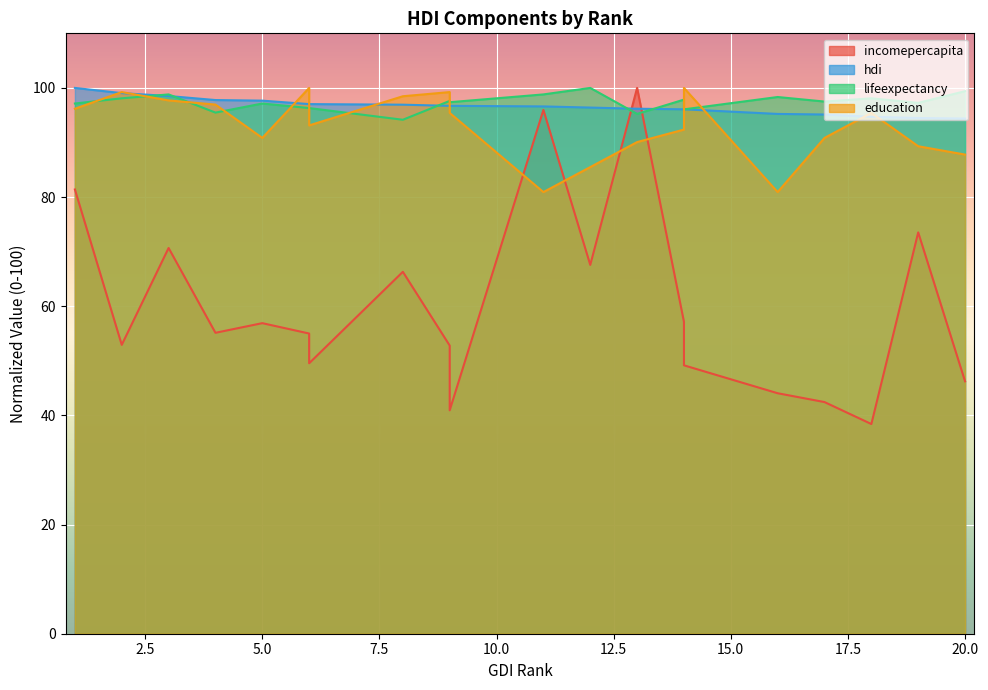

True or false: lifeexpectancy and hdi intersect in this chart.

True